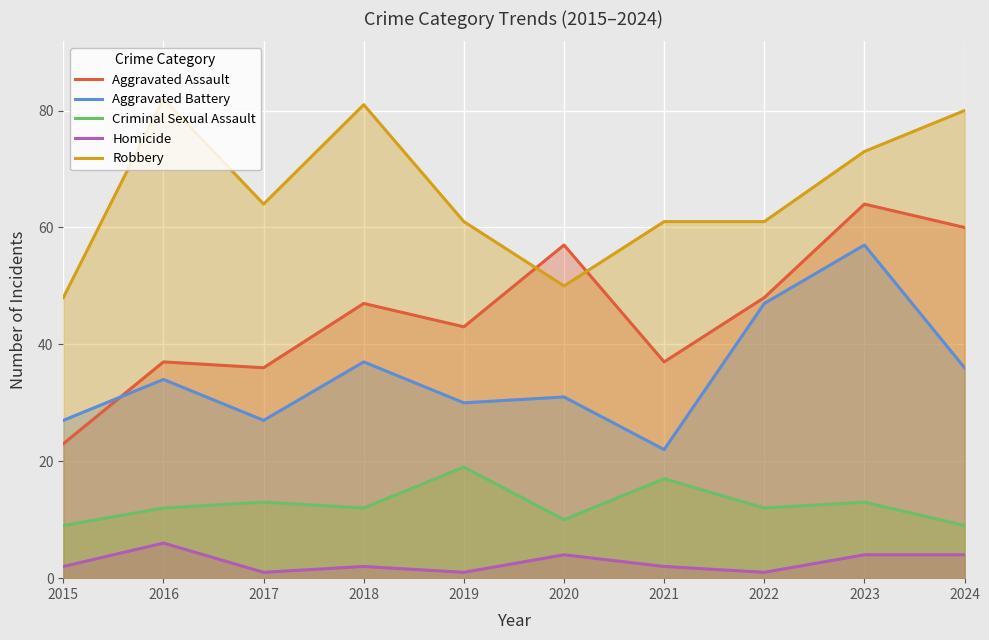

Rank the series by their average value, from lowest to highest.

Homicide, Criminal Sexual Assault, Aggravated Battery, Aggravated Assault, Robbery